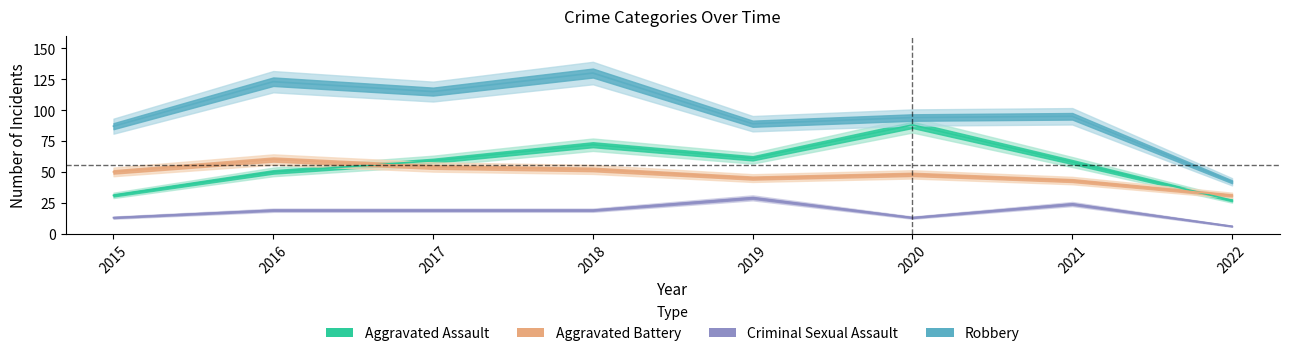

Is the value of Aggravated Assault at 2016 greater than the value of Robbery at 2020?

No